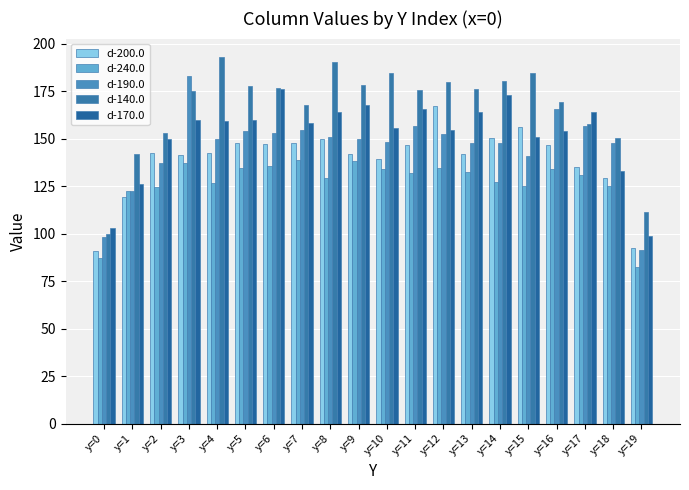

What is the spread (max minus min) of values at y=0?

15.9